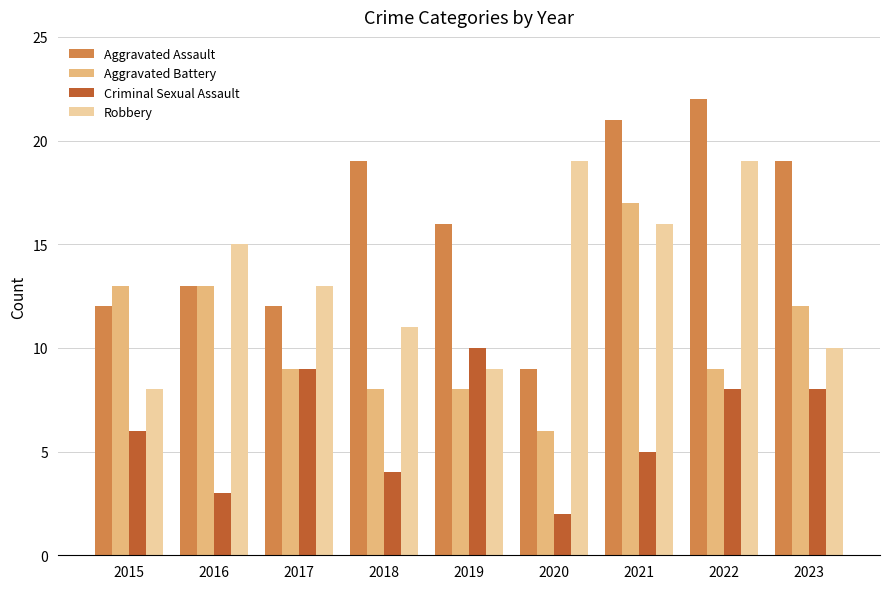

How many data points in Criminal Sexual Assault are less than 6?

4